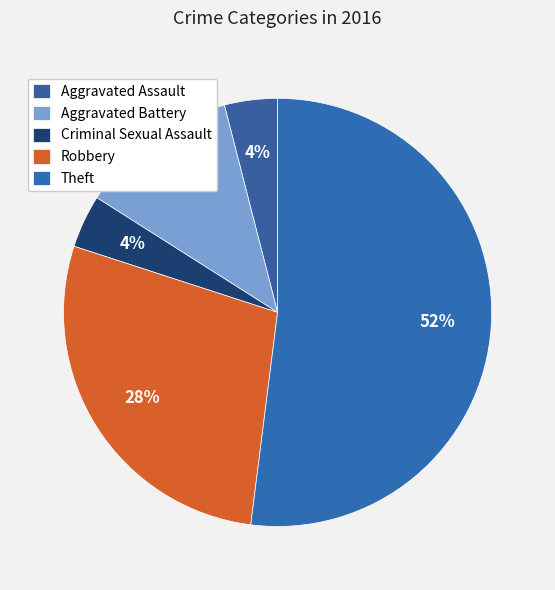

What percentage is the Robbery slice, to the nearest percent?

28%